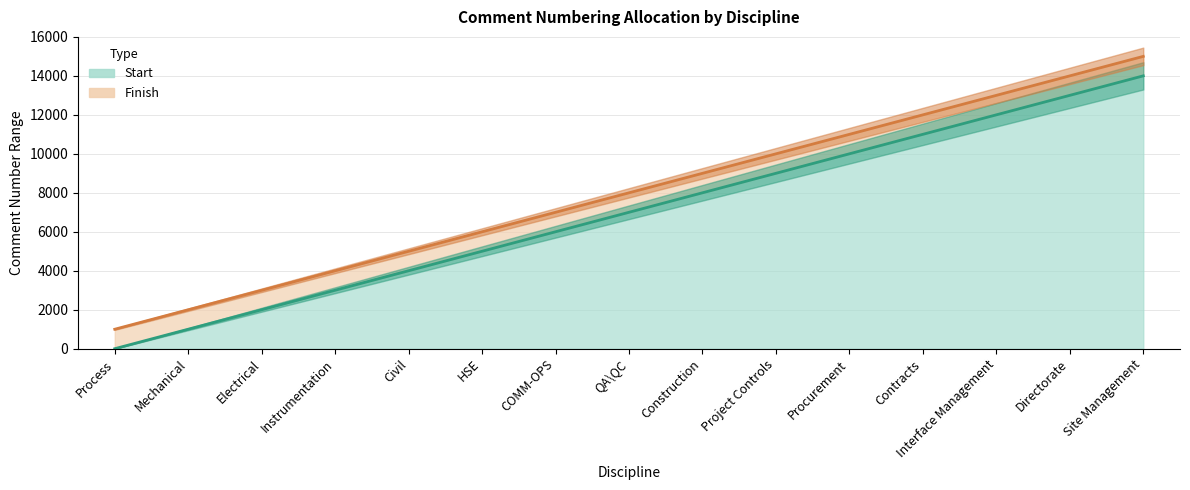

True or false: Finish has a value of 6000 at HSE.

True